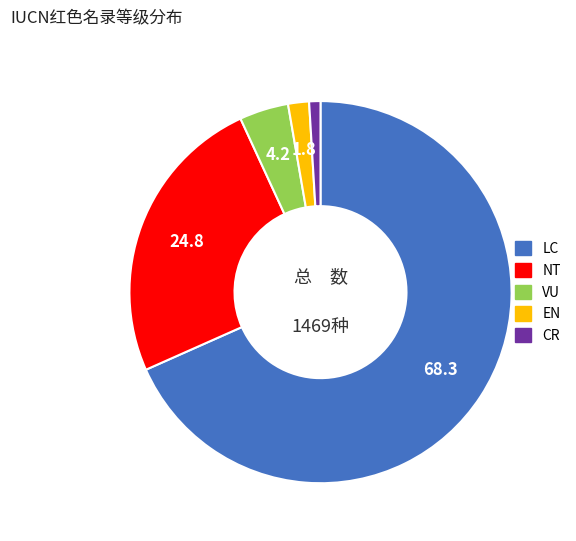

Between LC and EN, which is larger?

LC